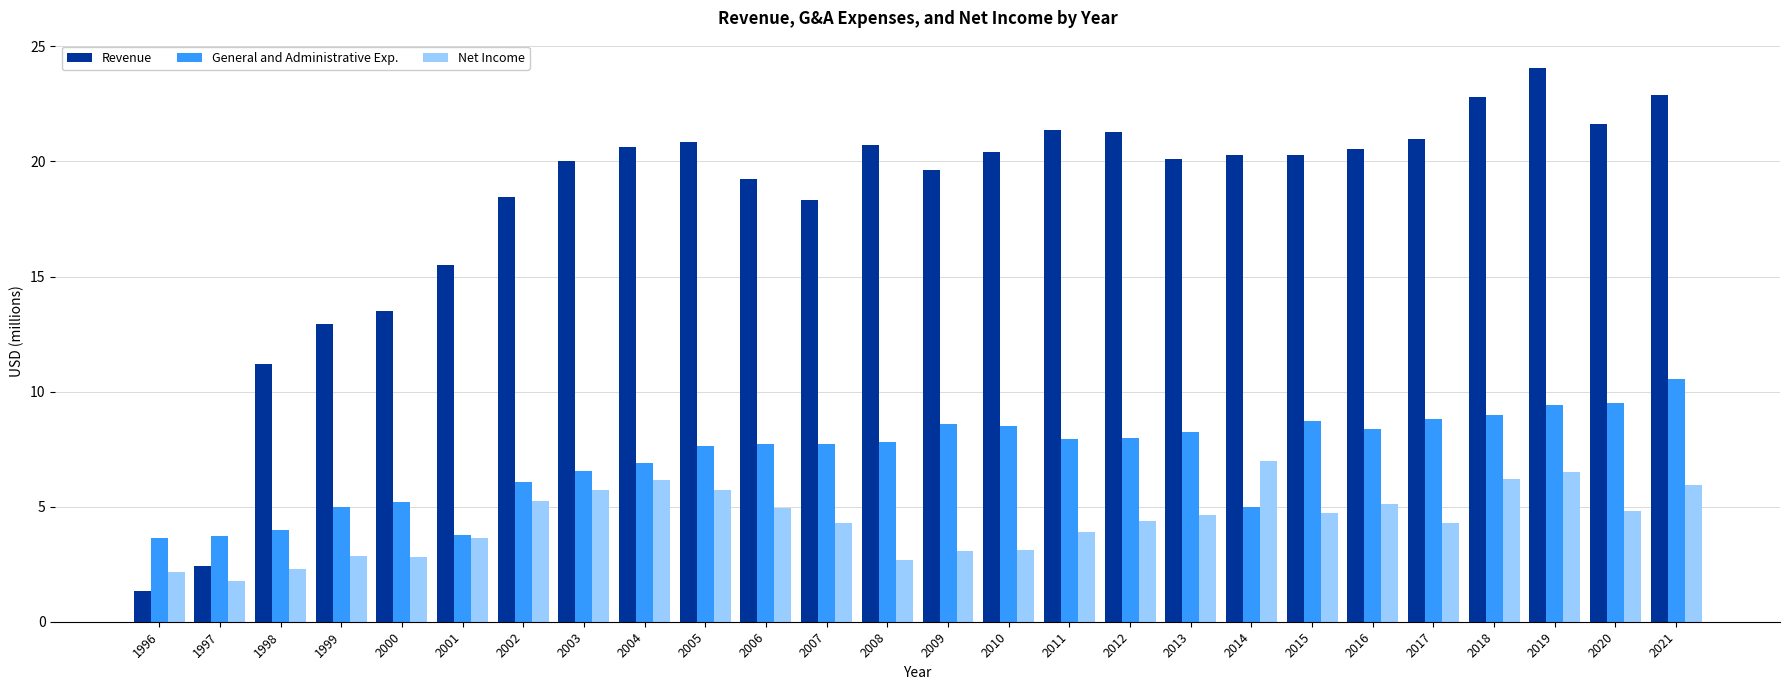

Which series changed the most between 2012 and 2021?

General and Administrative Exp.